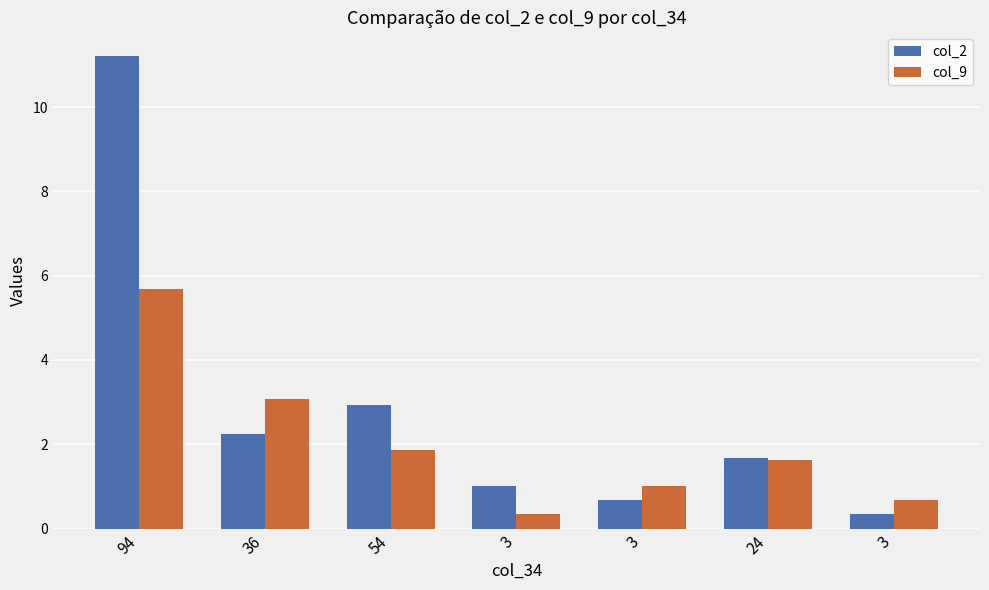

At how many categories does at least one series exceed 11?

1